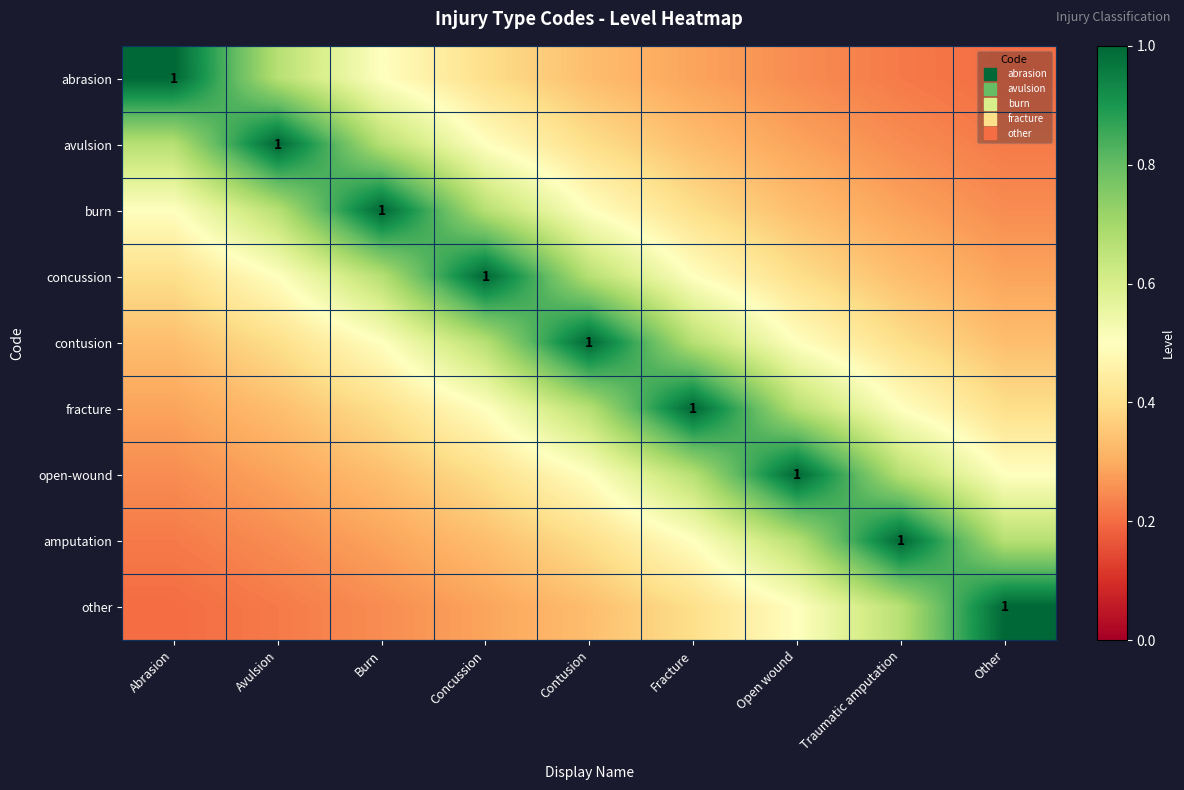

What is the average value of the fracture series?

0.5